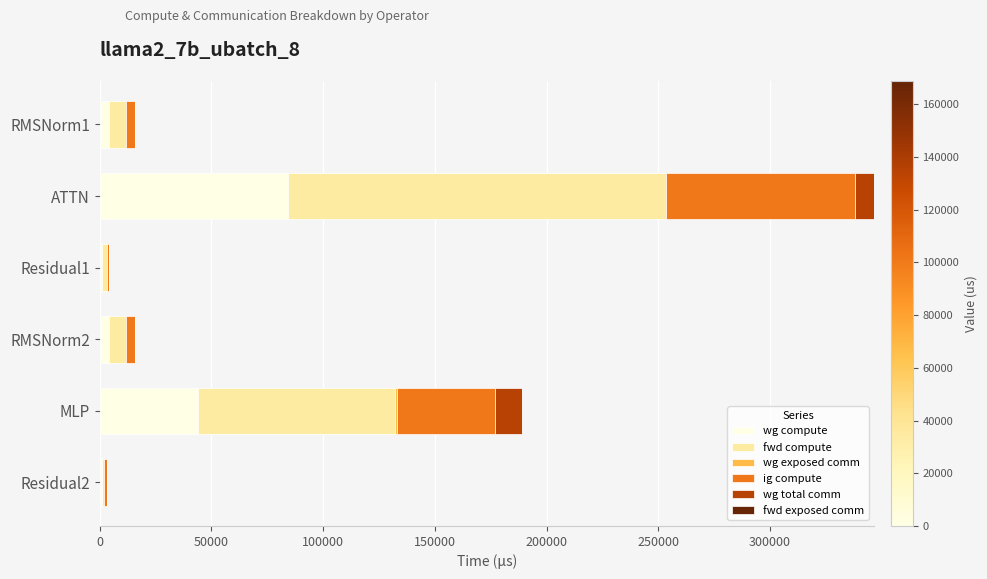

At which category is the sum across all series the highest?

ATTN